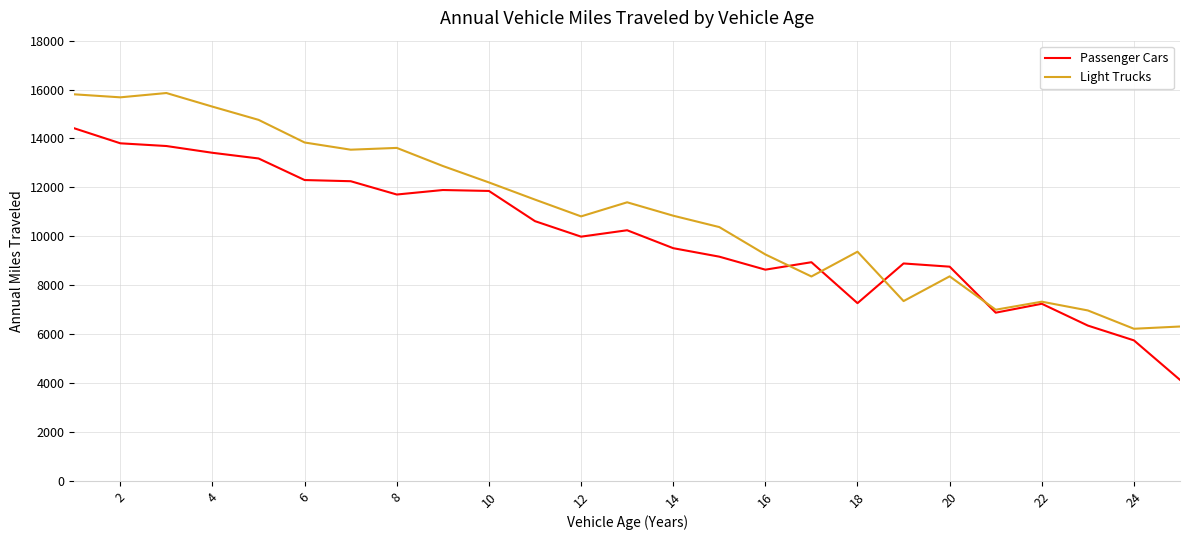

What is the greatest value displayed?

15859